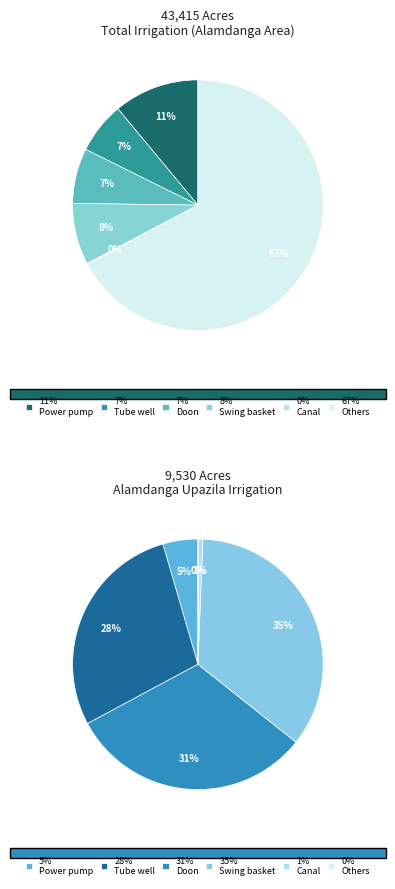

Does Others account for over 50% of the chart?

Yes